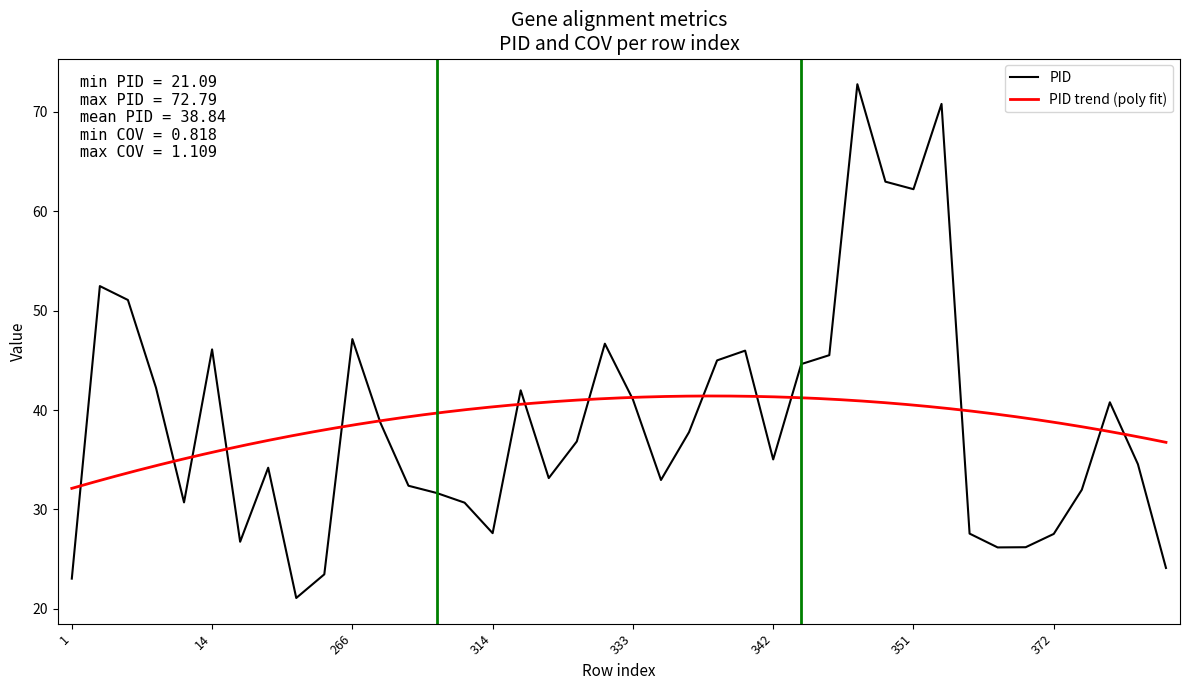

Does the chart display data point markers on the line(s)?

No